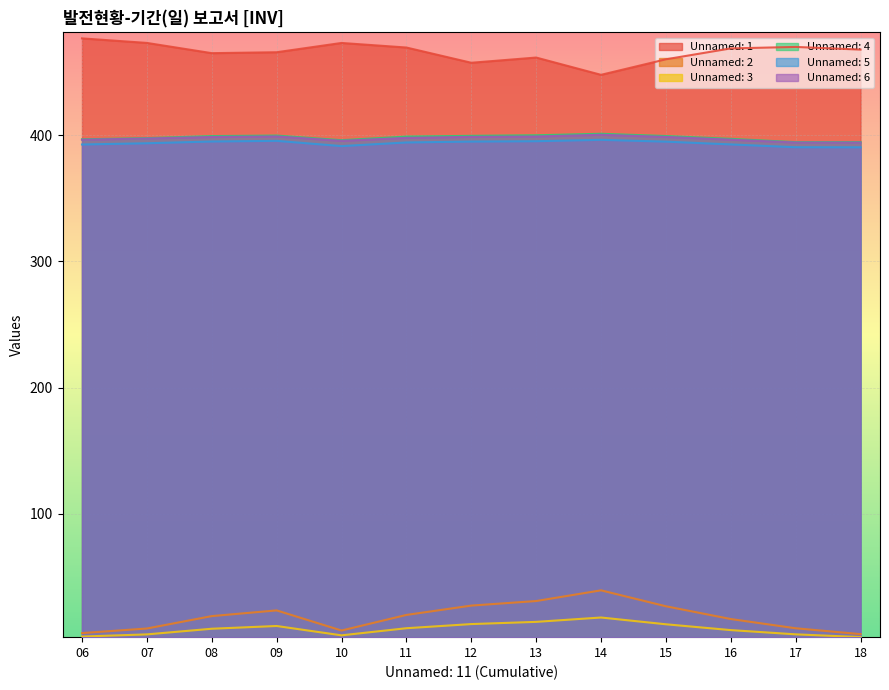

What is the value of the Unnamed: 5 point at the 10th from the left?

395.0